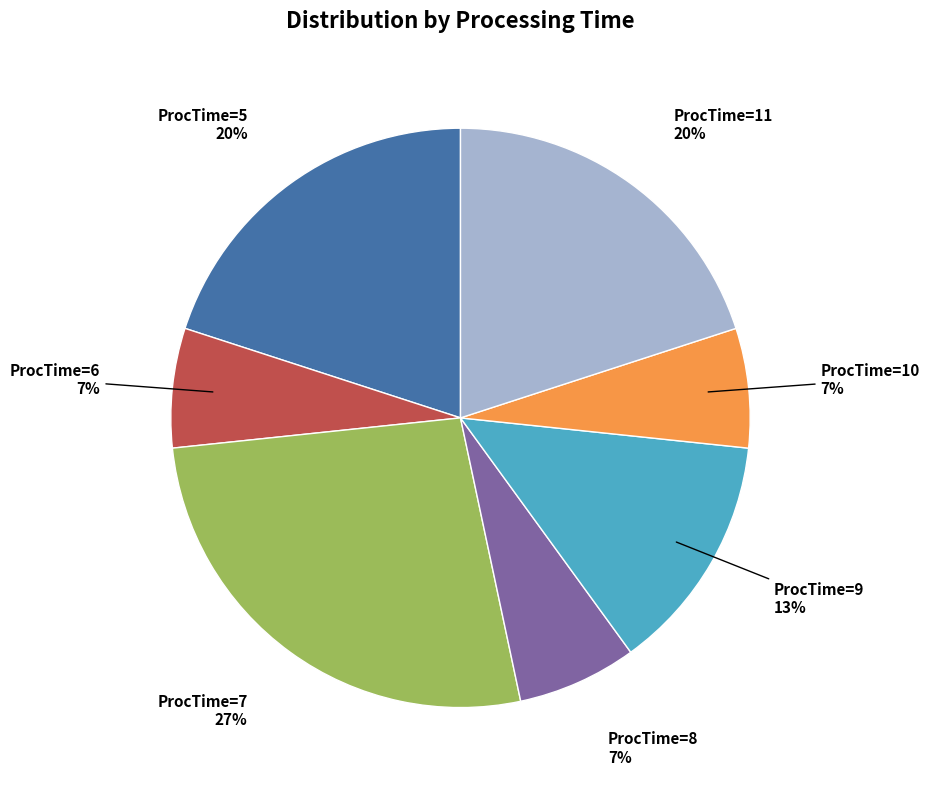

Is the sum of ProcTime=9 and ProcTime=7 greater than half?

No